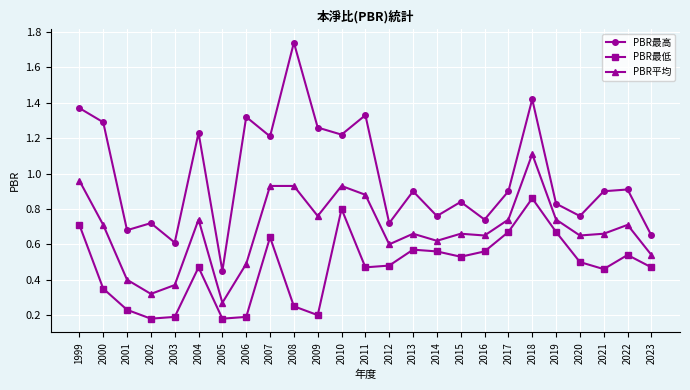

Rank the series at 2018 from highest to lowest value.

PBR最高, PBR平均, PBR最低